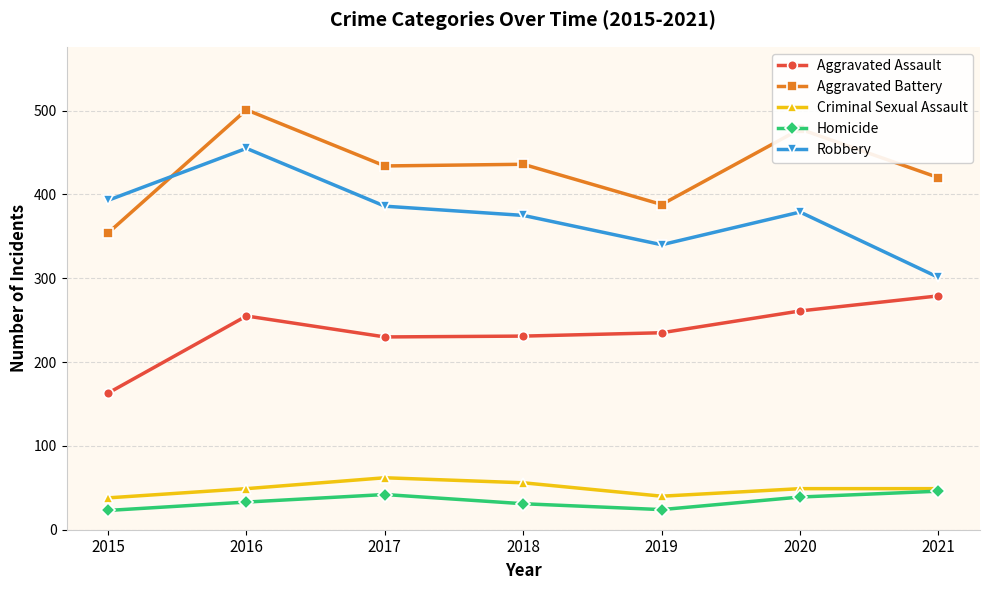

What is the value of the Aggravated Battery point at the 4th from the left?

436